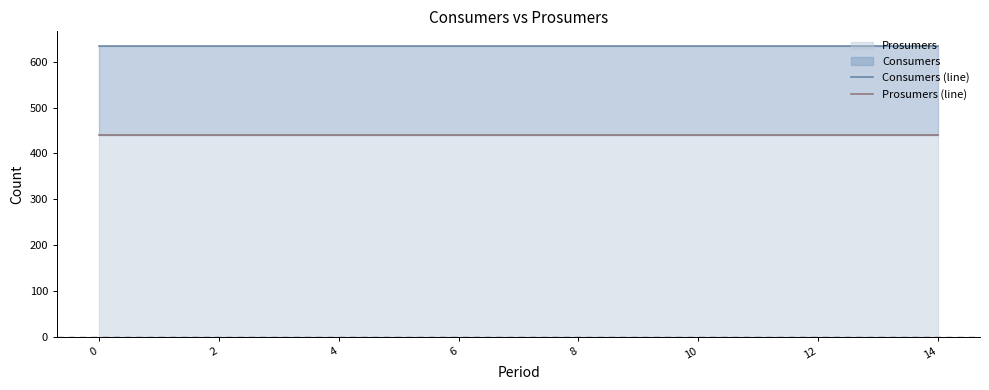

True or false: Consumers (line) has more than 2 points higher than both neighbors.

False